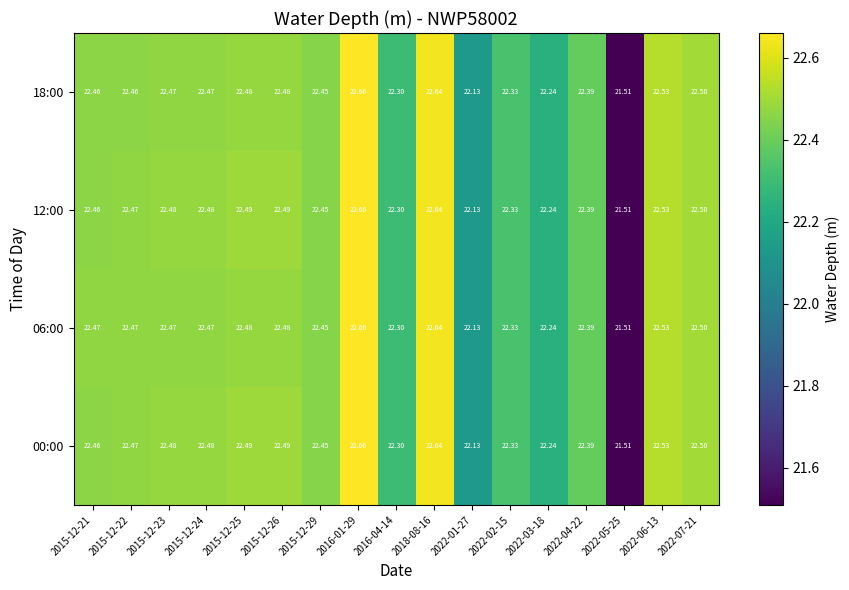

Is the value of 00:00 at 2015-12-24 greater than the value of 06:00 at 2016-04-14?

Yes